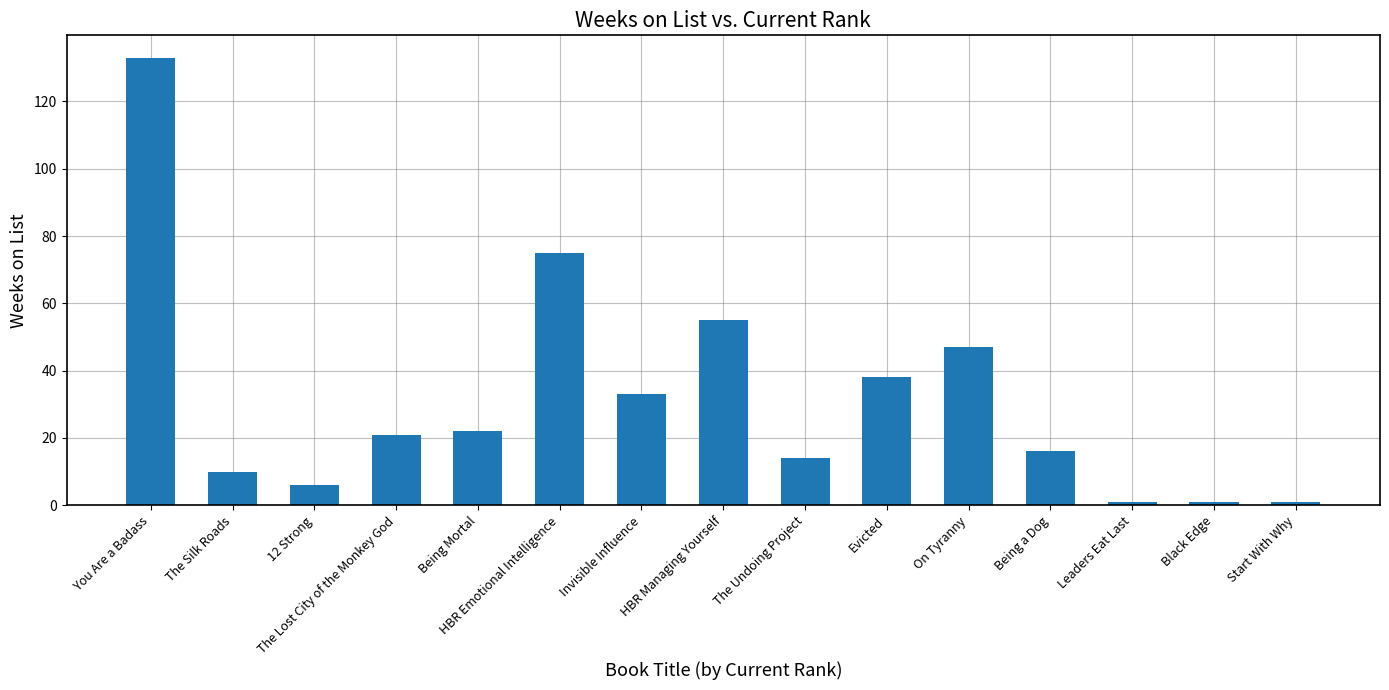

Does the chart contain any negative values?

No